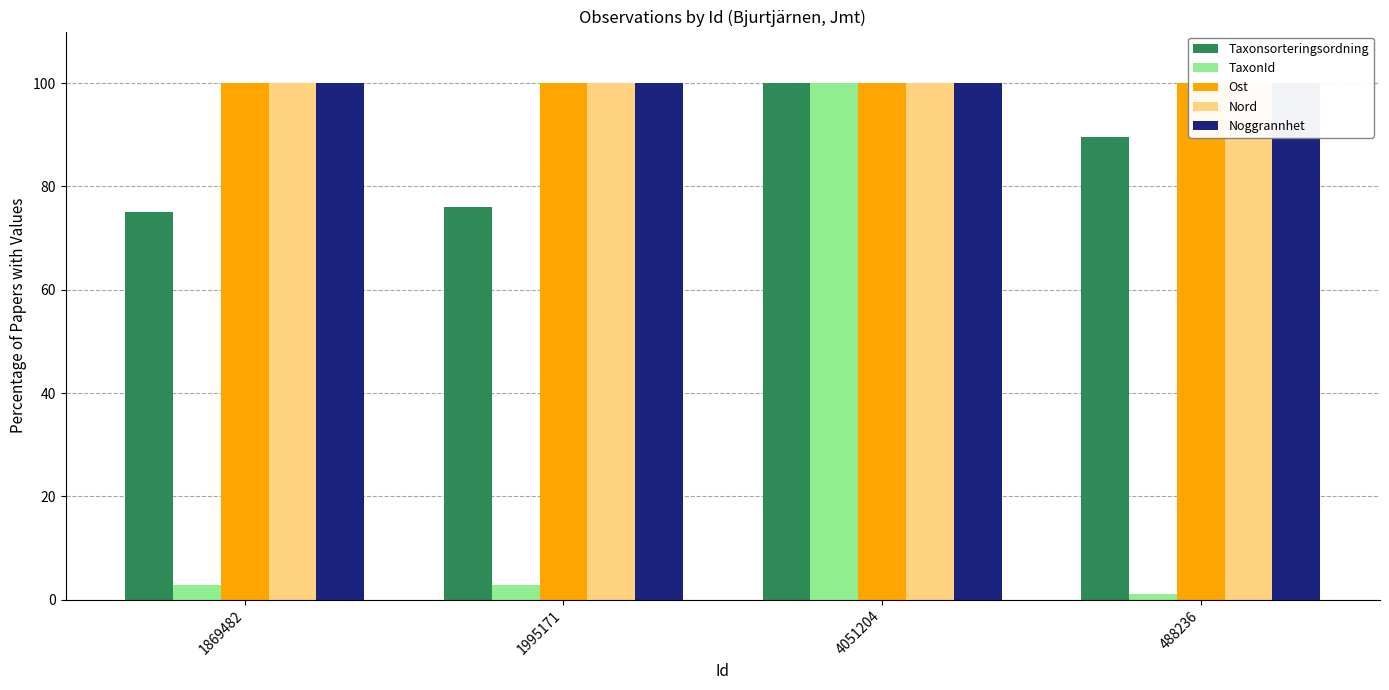

At which label does TaxonId first exceed 2?

1869482